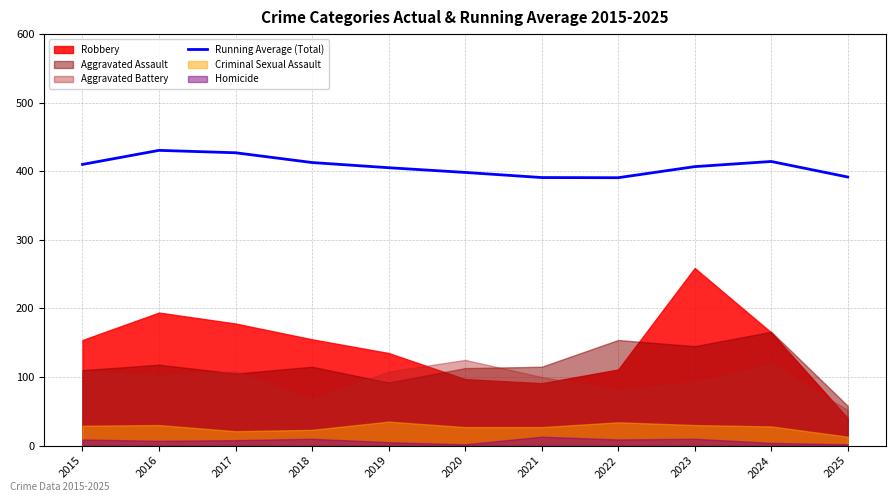

List the labels in order of value, largest first.

2016, 2017, 2024, 2018, 2015, 2023, 2019, 2020, 2025, 2021, 2022